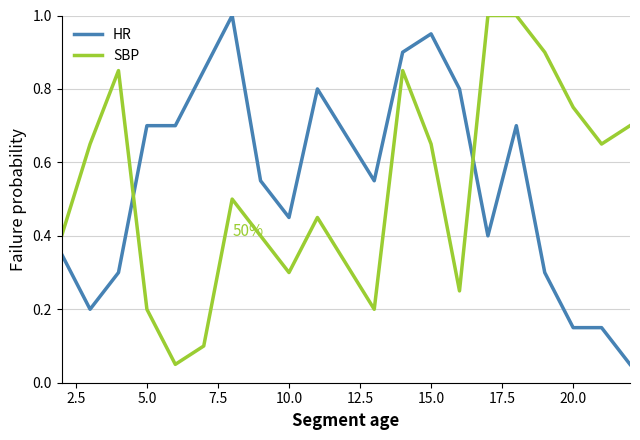

What is the maximum value shown in the chart?

1.0